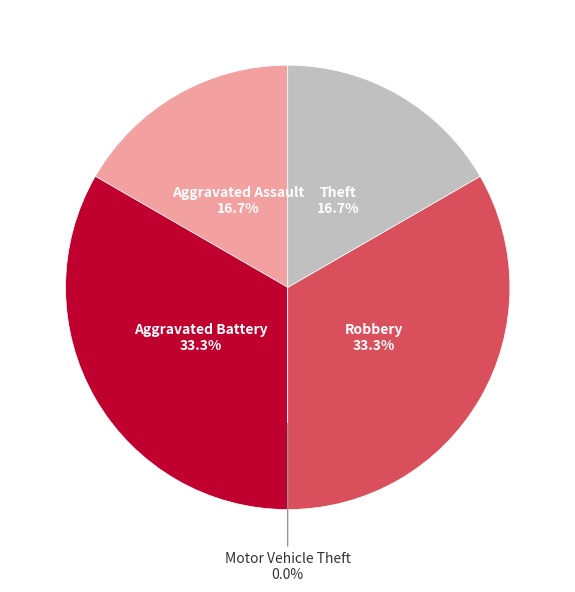

How many segments does this pie chart have?

5